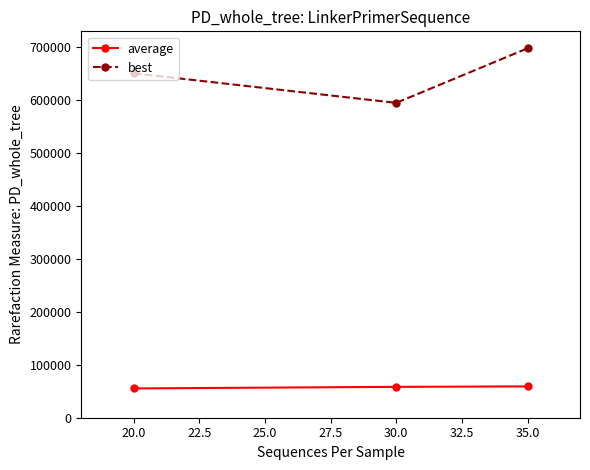

The value of best at 30.0 is 1000491.8. True or false?

False